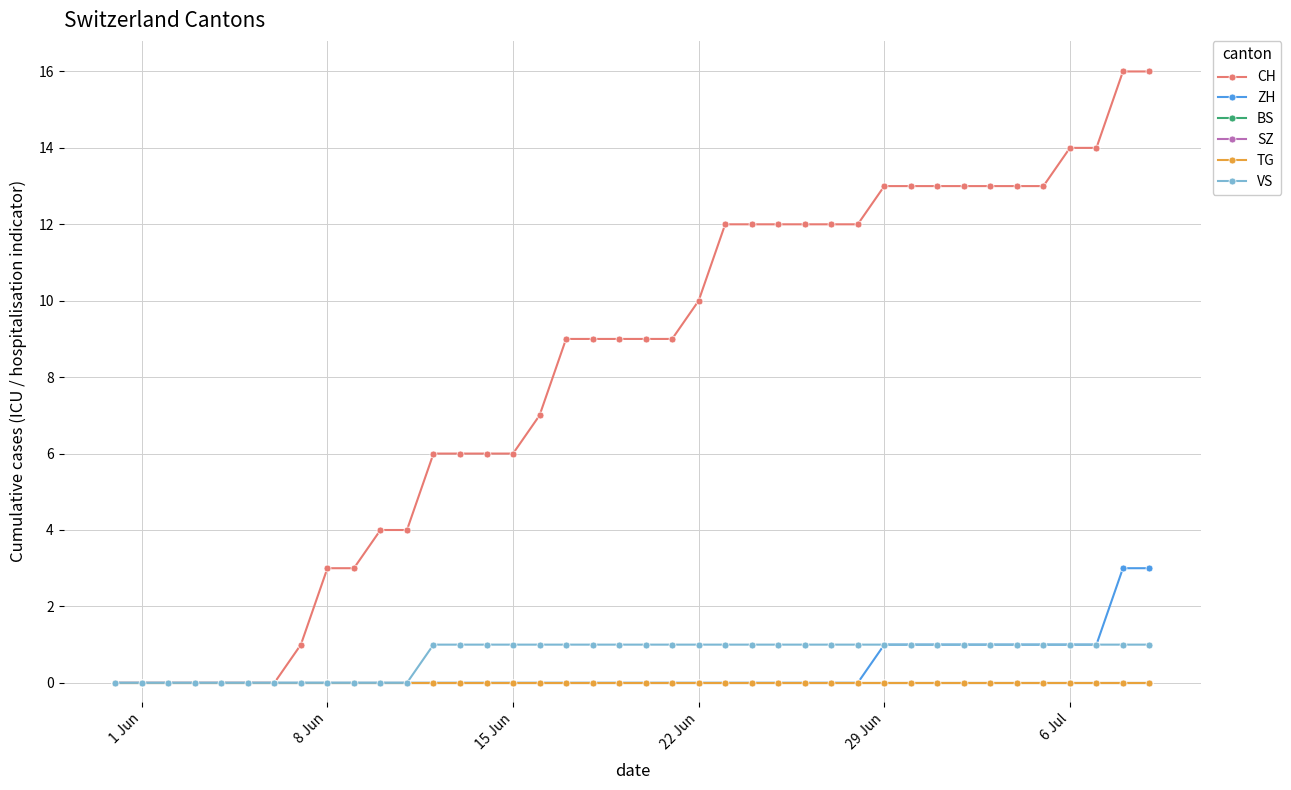

What is the sum of all VS values?

28